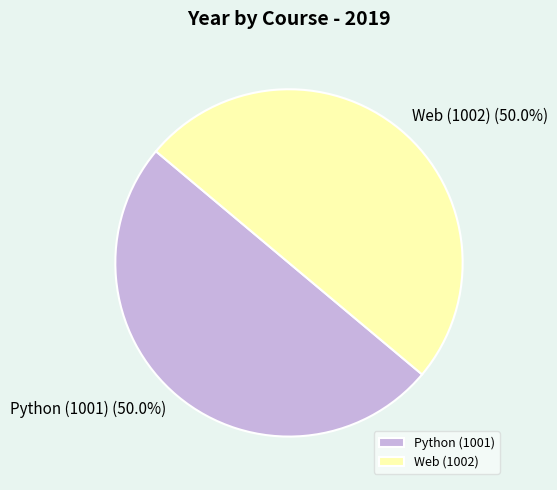

What is the ratio of the value at Web (1002) to the value at Python (1001)?

1.0